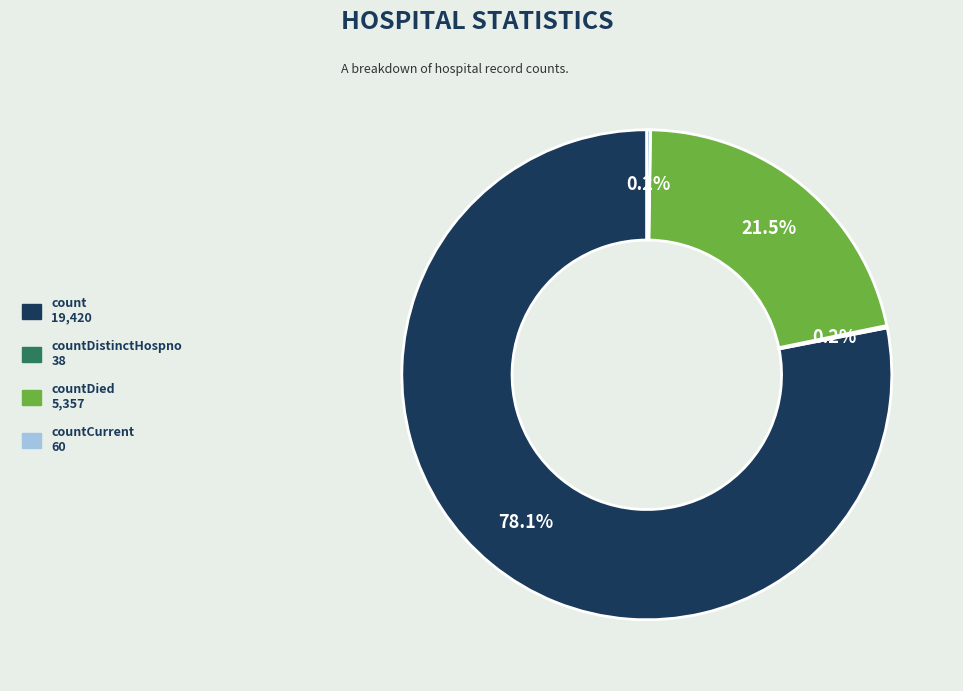

Does any single category account for the majority?

Yes